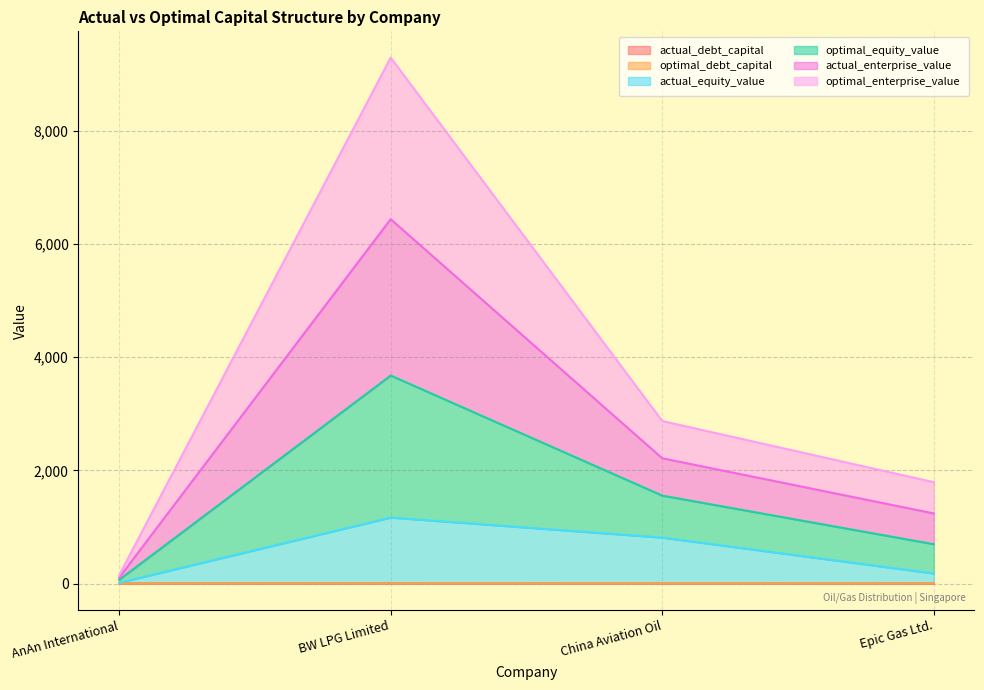

What value does the actual_debt_capital series have at AnAn International?

0.7